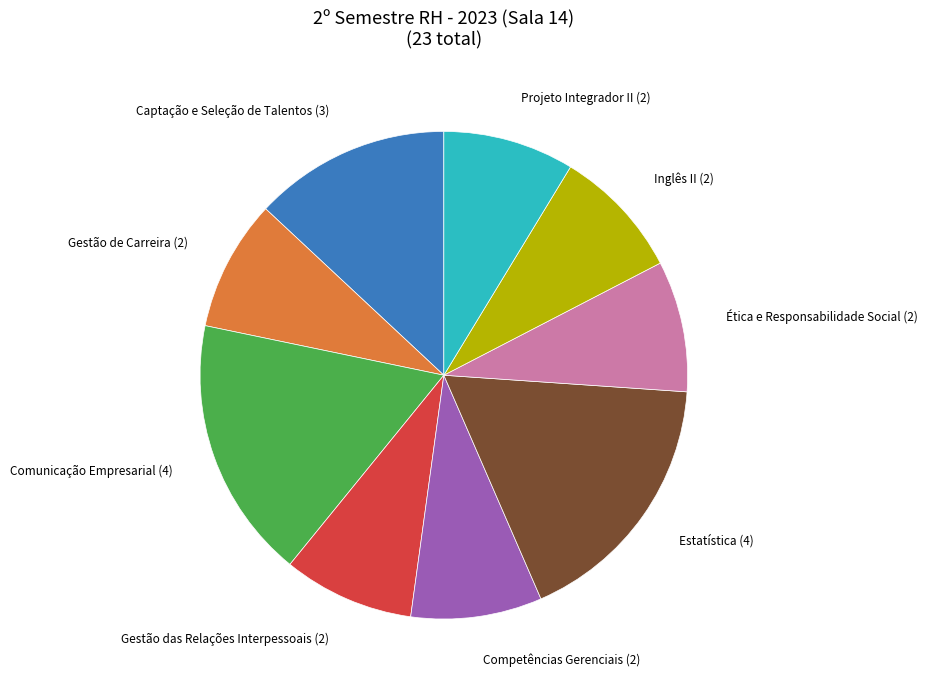

Is there a majority slice in this chart?

No